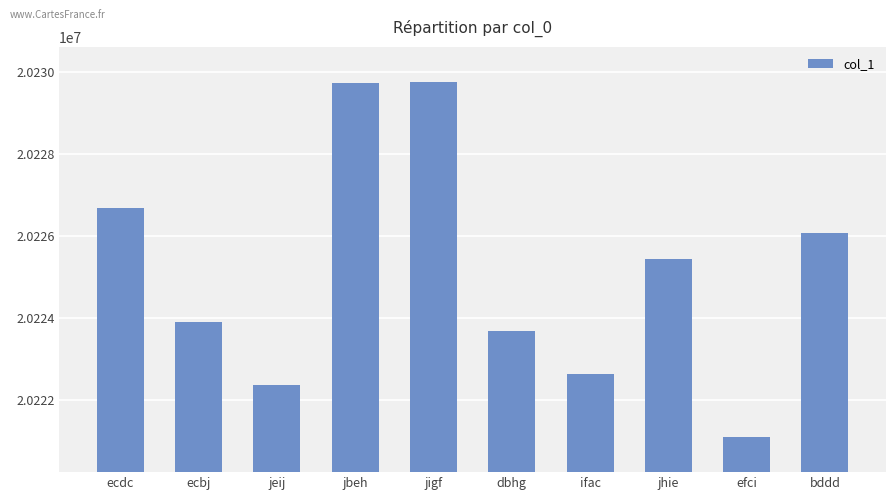

What is the value of the 6th bar from the left?

20223689